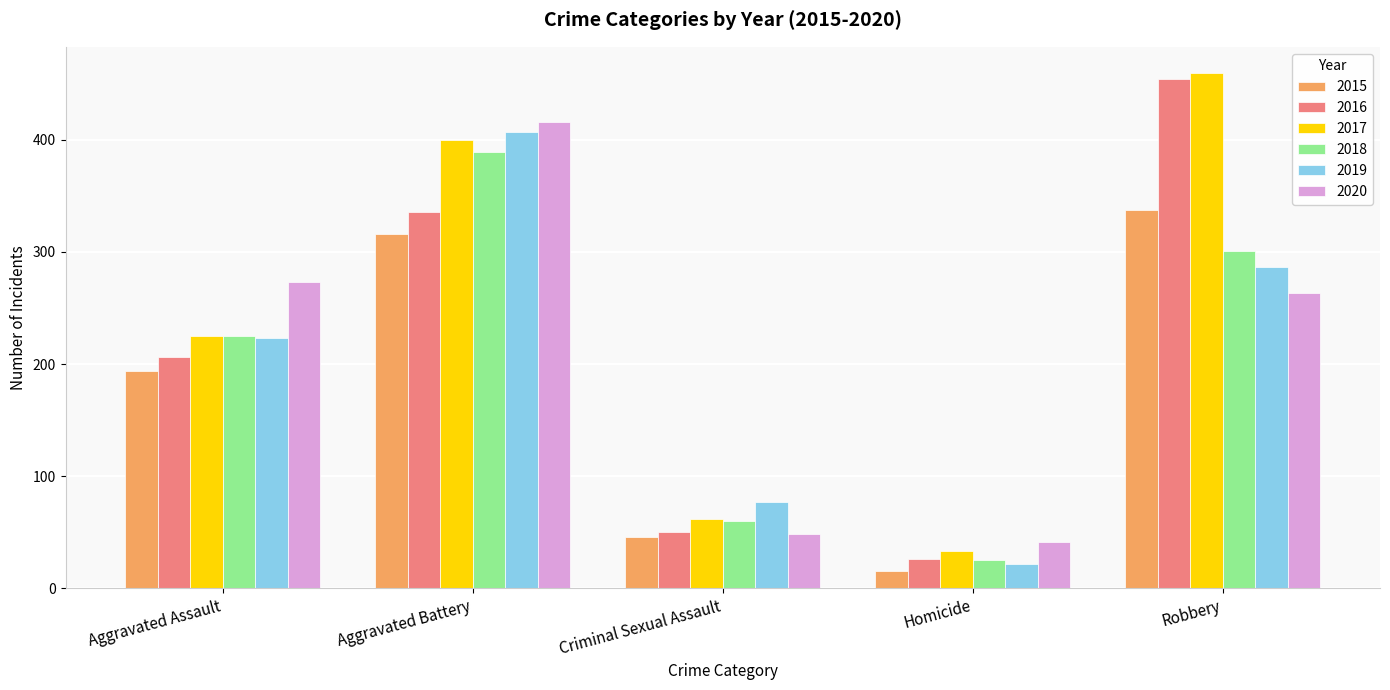

Which series has the largest total across all categories?

2017